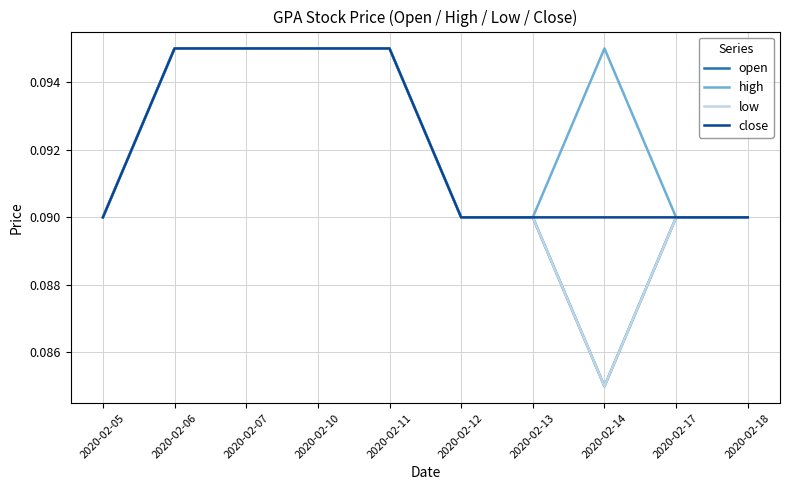

At which category does the chart reach its minimum across all series?

2020-02-14